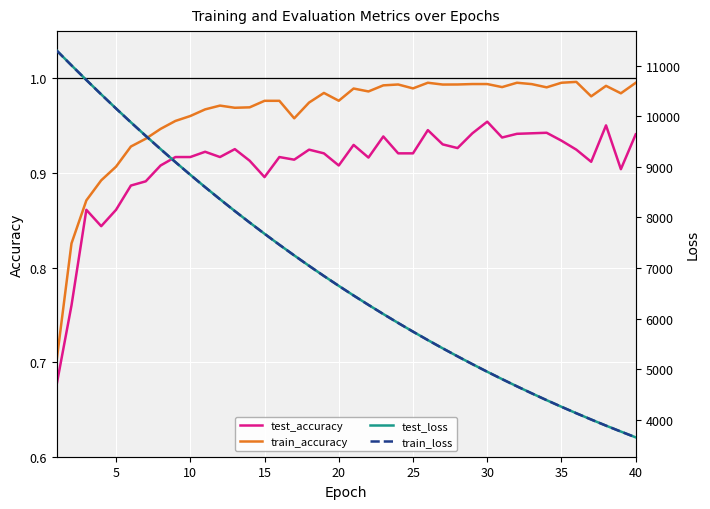

List the series in order of their peak value, lowest first.

test_accuracy, train_accuracy, train_loss, test_loss